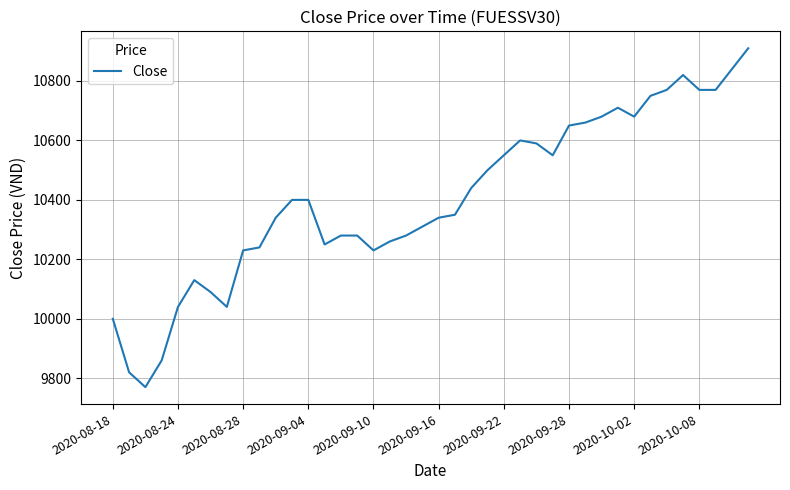

What is the smallest value displayed?

9770